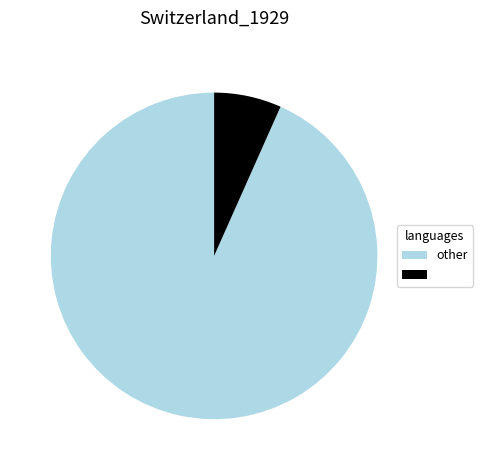

Does any single category account for the majority?

Yes